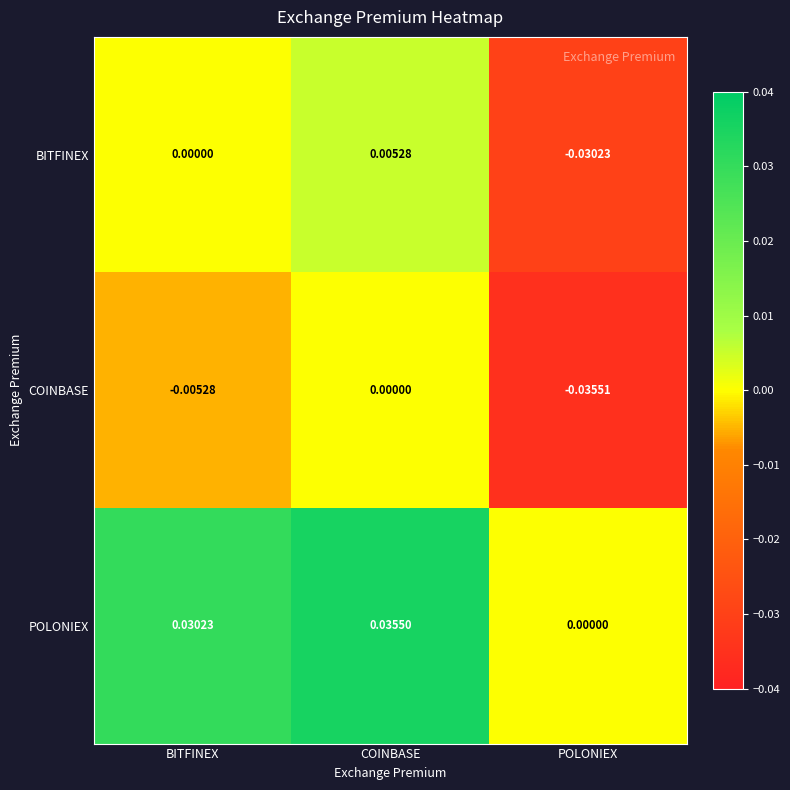

Which category has the highest value in the BITFINEX series?

COINBASE